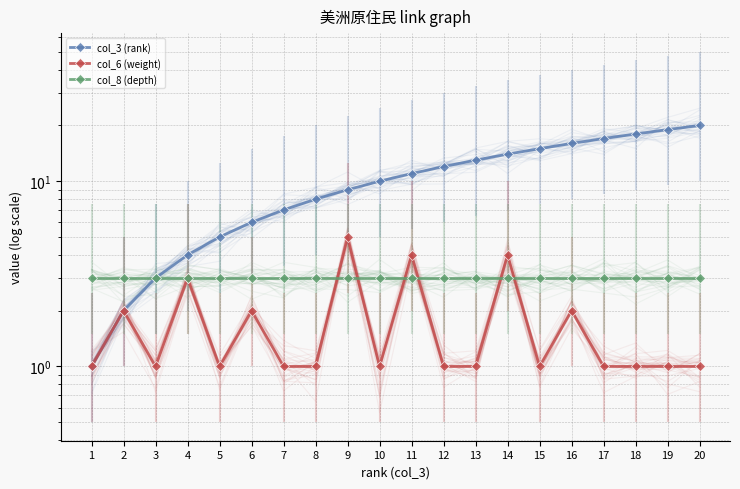

True or false: col_8 (depth) and col_3 (rank) cross at least once.

False